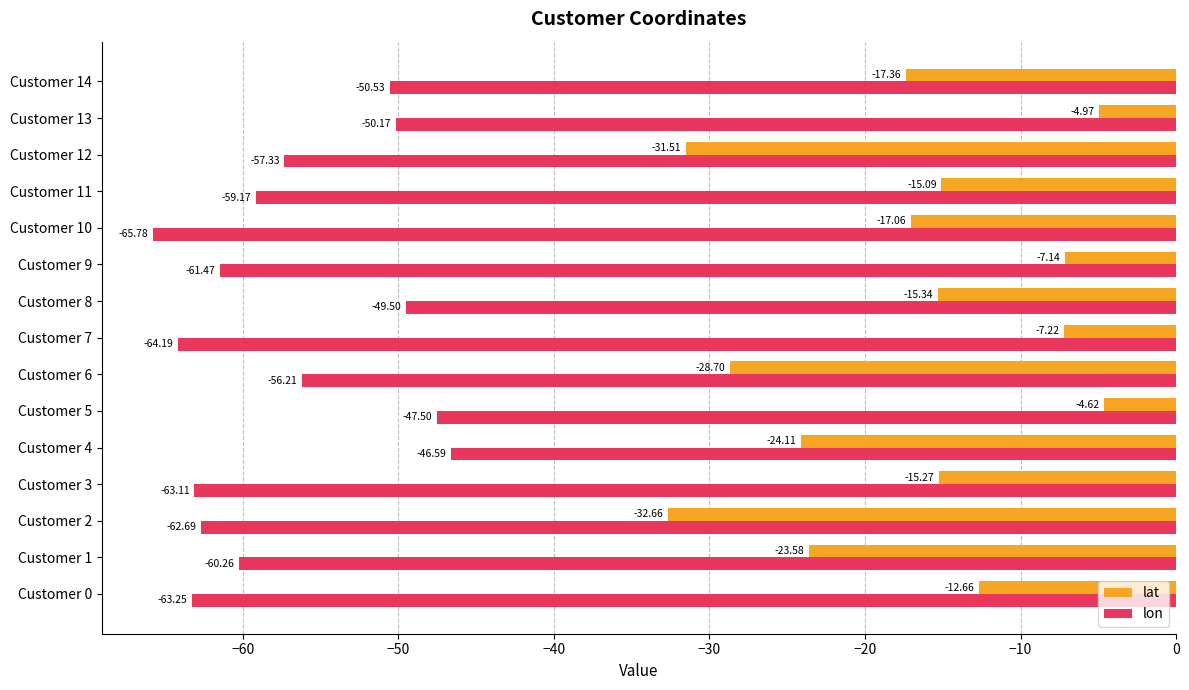

Which series has the largest total across all categories?

lat